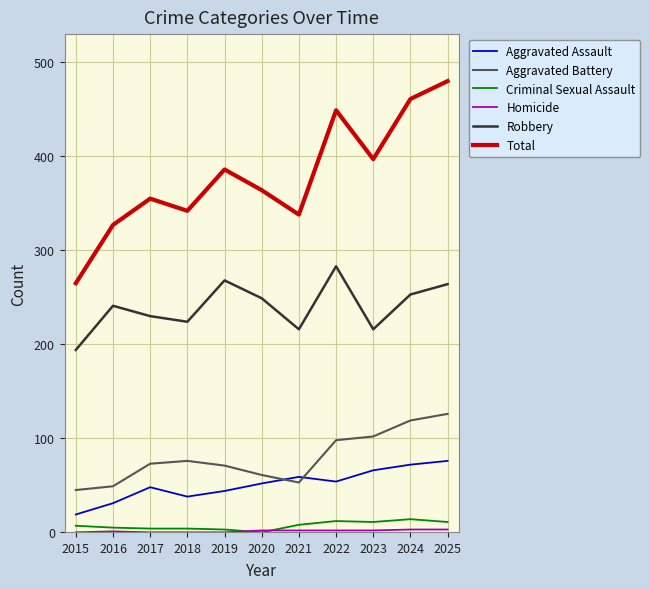

Which series has the widest spread of values?

Total